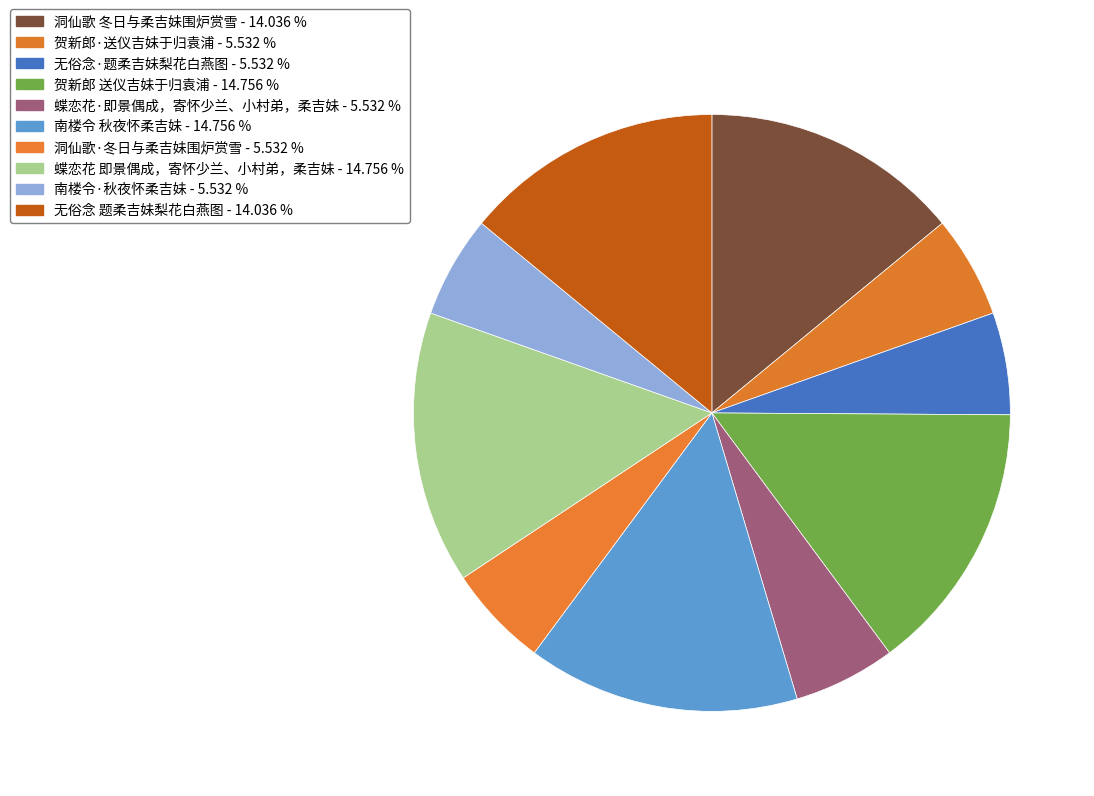

Count the number of slices in the pie.

10